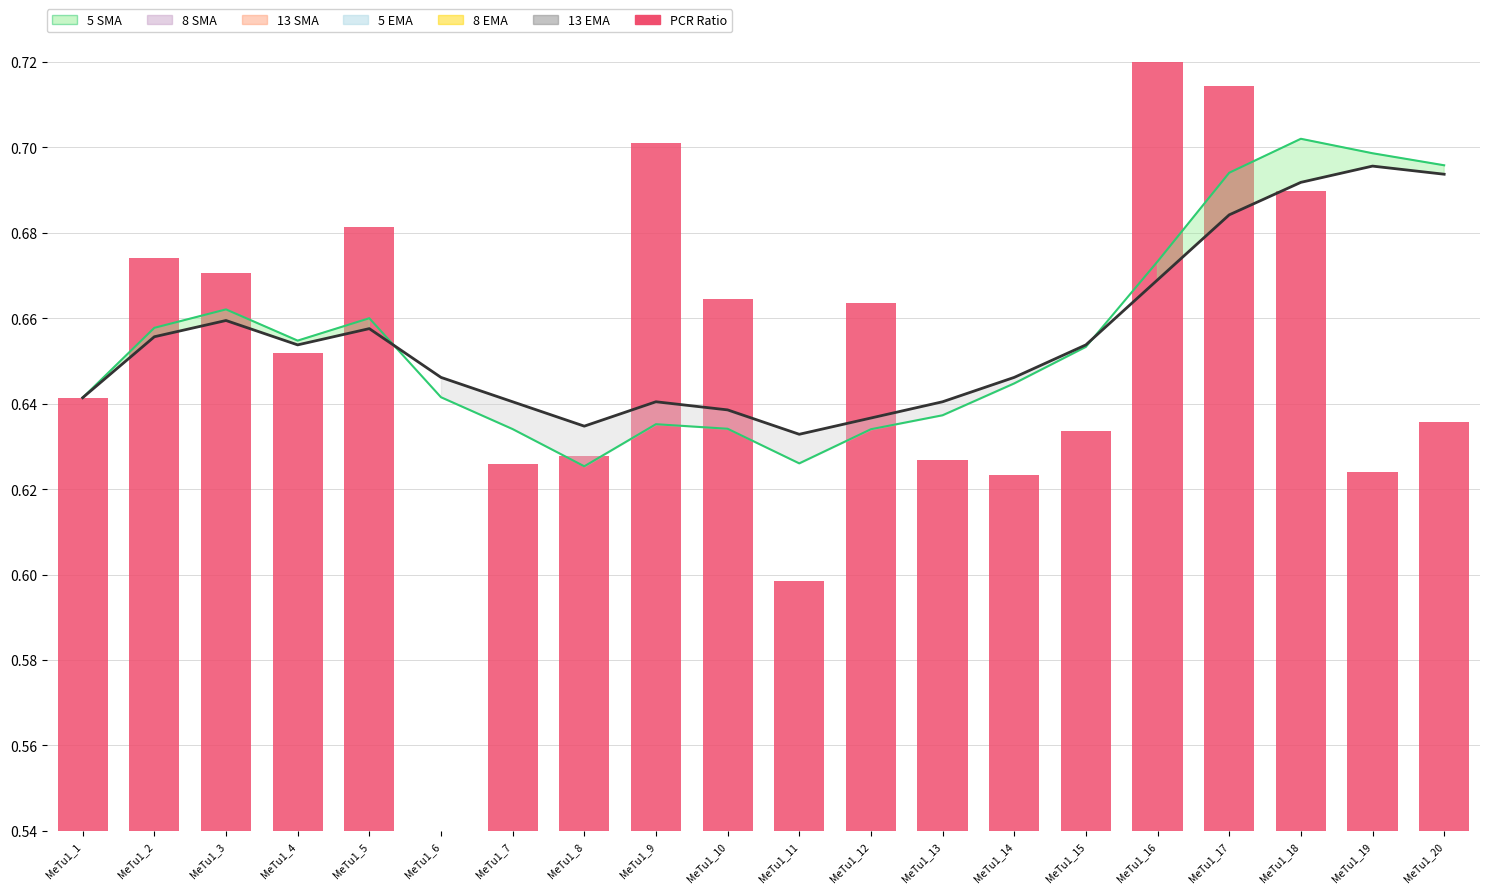

At which category does the chart reach its minimum across all series?

MeTu1_6